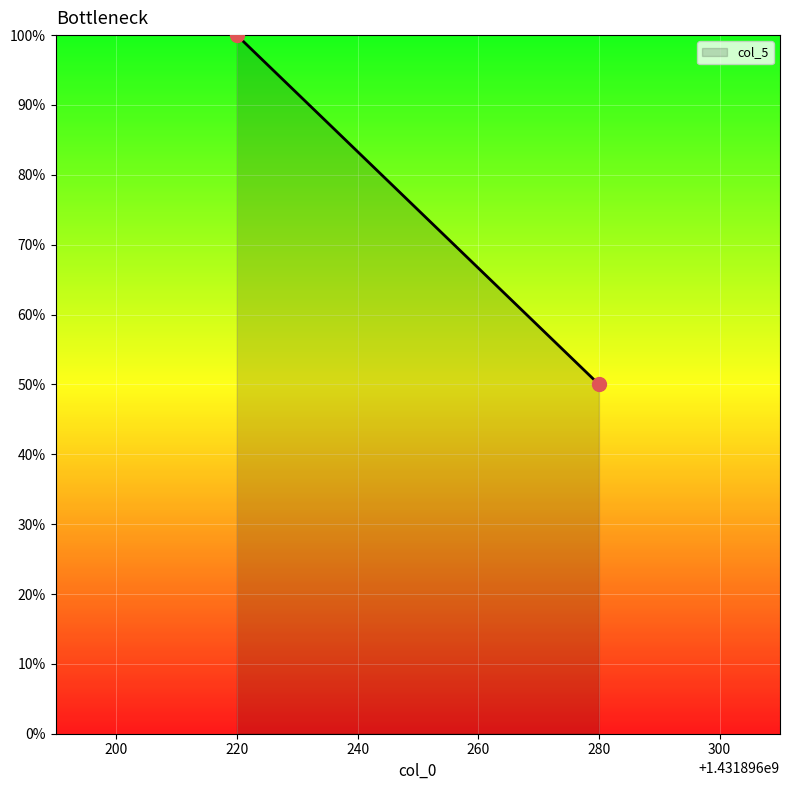

Rank the categories by value from lowest to highest.

280, 220